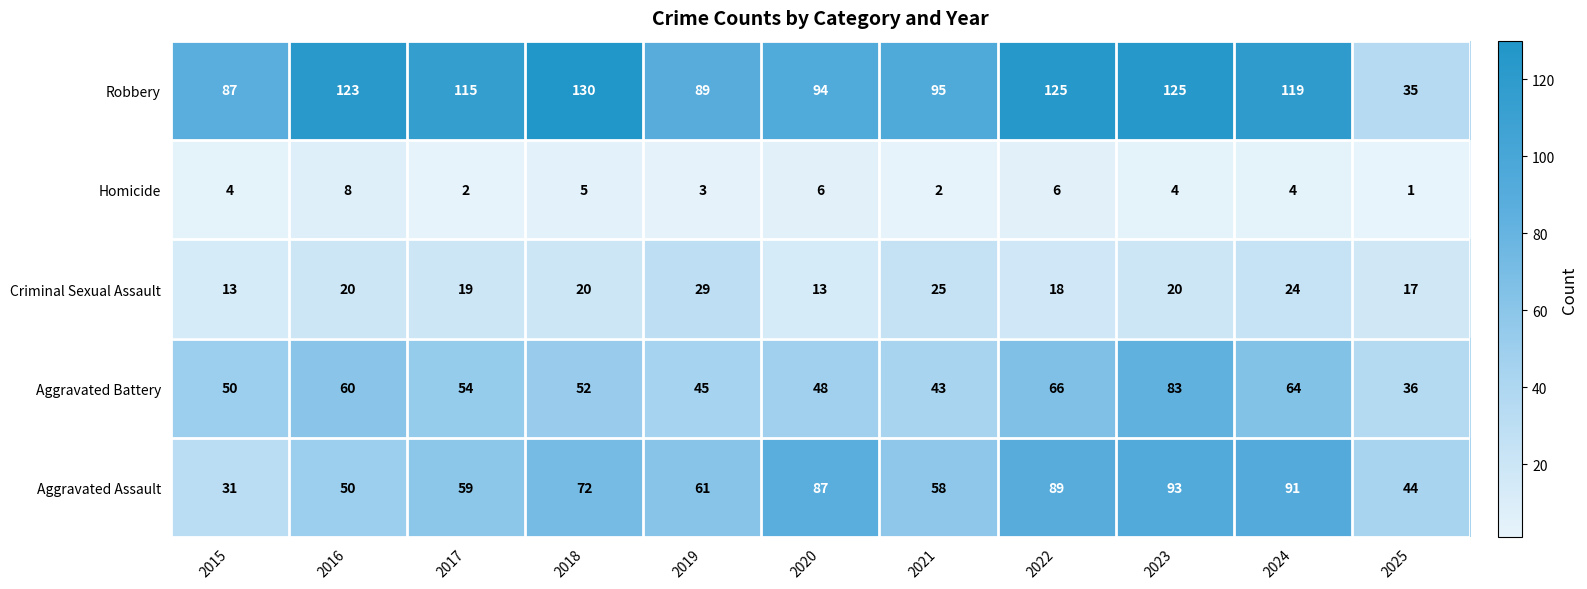

Which series has the largest total across all categories?

Robbery